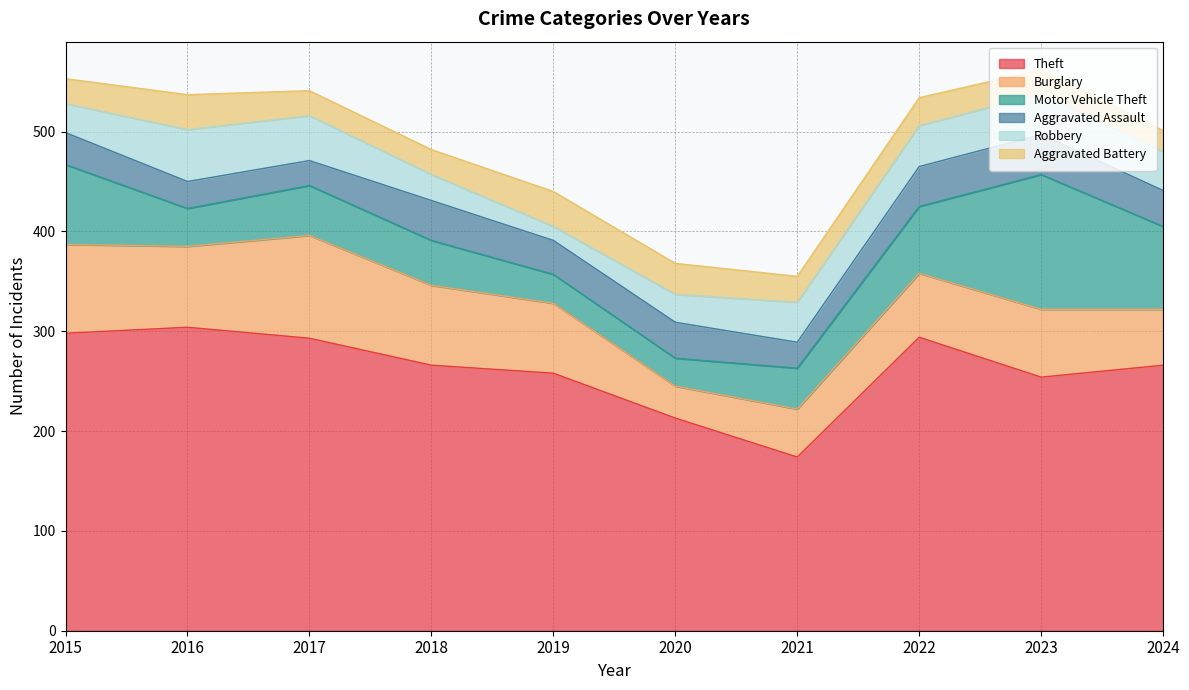

Reading right to left, list all the values displayed in this chart.

Theft: 2024=266	2023=254	2022=294	2021=174	2020=213	2019=258	2018=266	2017=293	2016=304	2015=298
Burglary: 2024=56	2023=68	2022=64	2021=48	2020=32	2019=70	2018=80	2017=103	2016=81	2015=89
Motor Vehicle Theft: 2024=83	2023=135	2022=67	2021=41	2020=28	2019=29	2018=45	2017=50	2016=38	2015=80
Aggravated Assault: 2024=36	2023=40	2022=40	2021=26	2020=36	2019=34	2018=40	2017=25	2016=27	2015=32
Robbery: 2024=39	2023=41	2022=41	2021=40	2020=28	2019=14	2018=26	2017=45	2016=52	2015=29
Aggravated Battery: 2024=21	2023=24	2022=28	2021=26	2020=31	2019=35	2018=25	2017=25	2016=35	2015=25